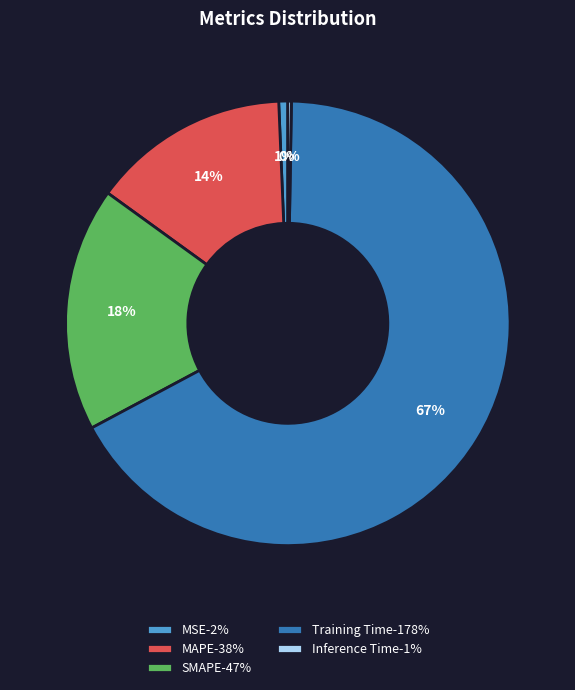

To the nearest percent, what portion does MSE represent?

1%